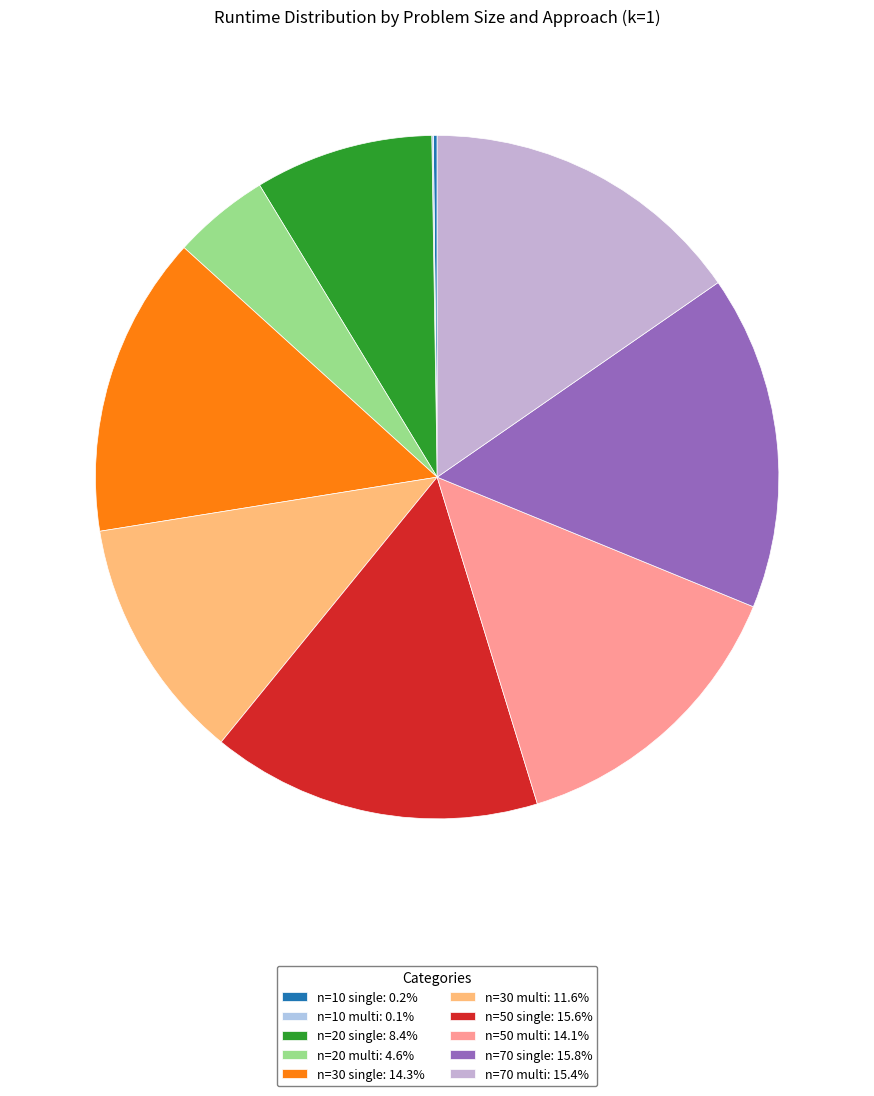

Do n=10 multi and n=10 single together represent more than half of the pie?

No